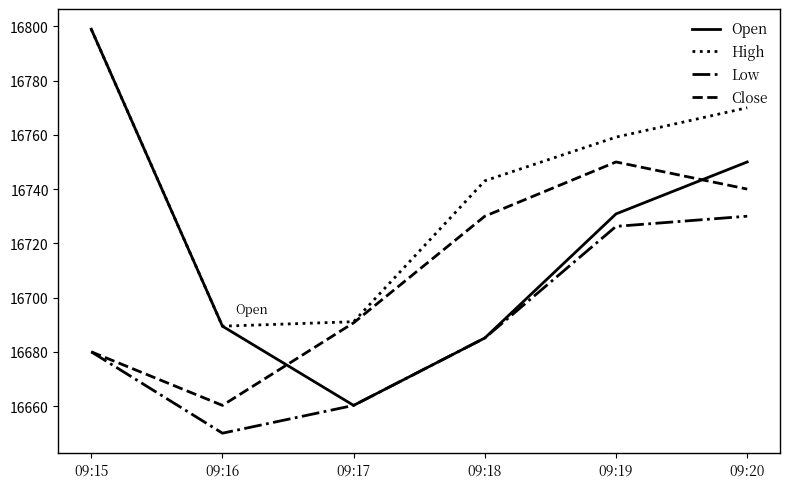

True or false: High has more than 2 interior local peaks.

False